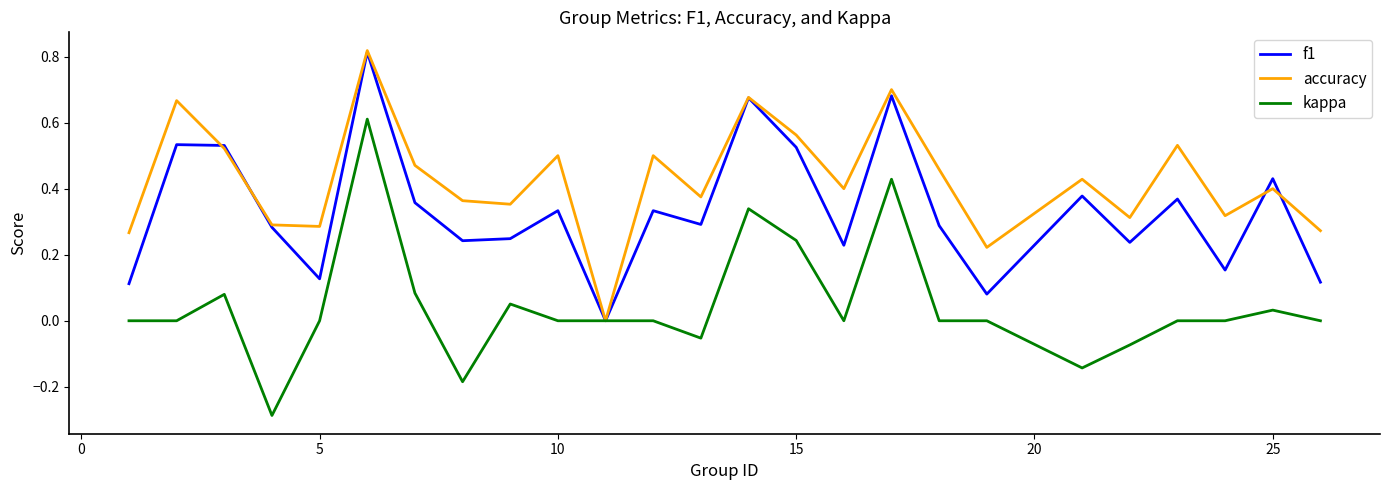

Which series has the widest spread of values?

kappa